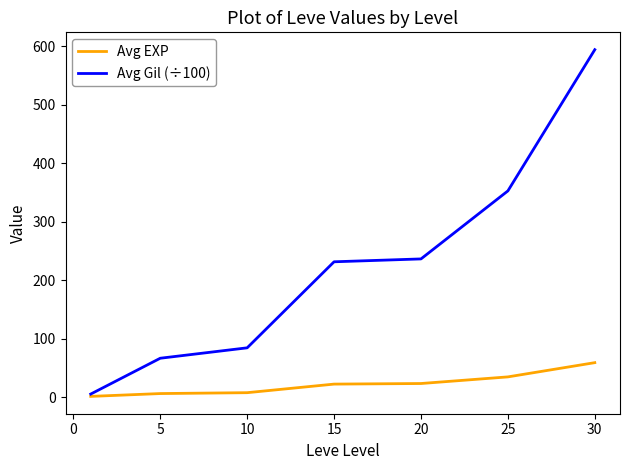

How many lines are shown in the chart?

2